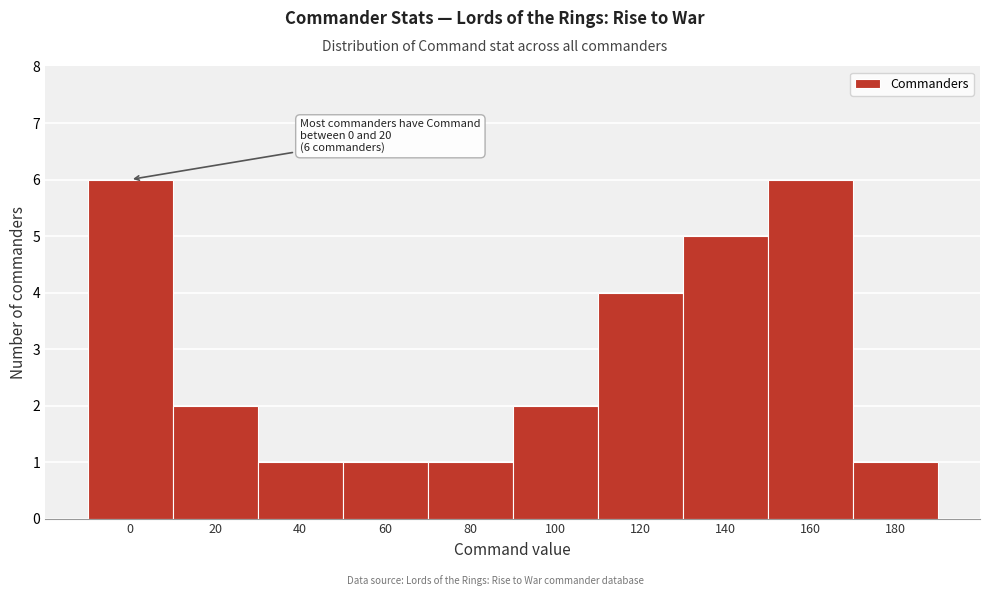

Reading left to right, extract all data points from this chart.

0=6	20=2	40=1	60=1	80=1	100=2	120=4	140=5	160=6	180=1